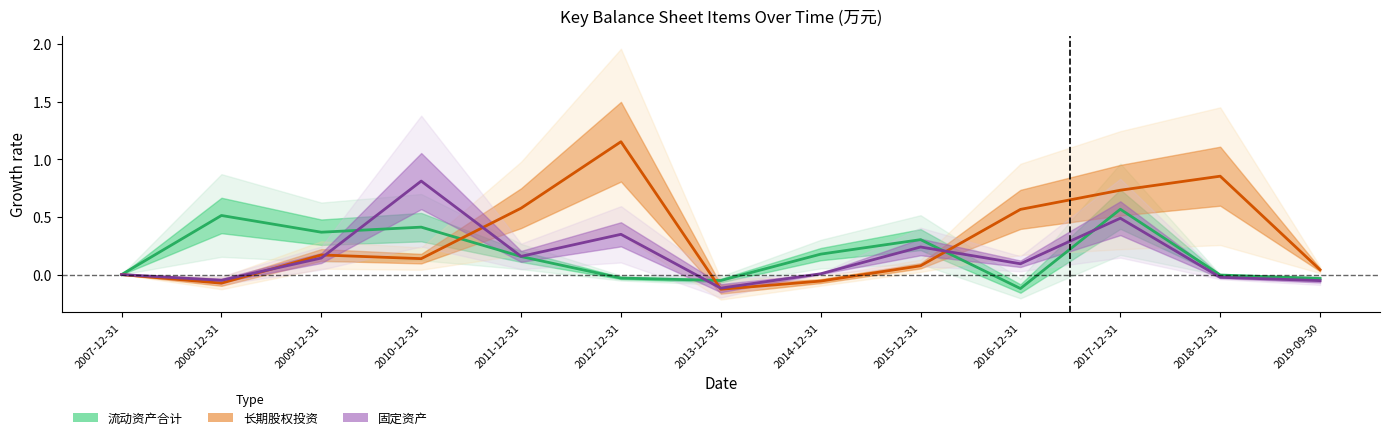

Which series ends up on top after the final intersection of 固定资产 and 长期股权投资?

长期股权投资